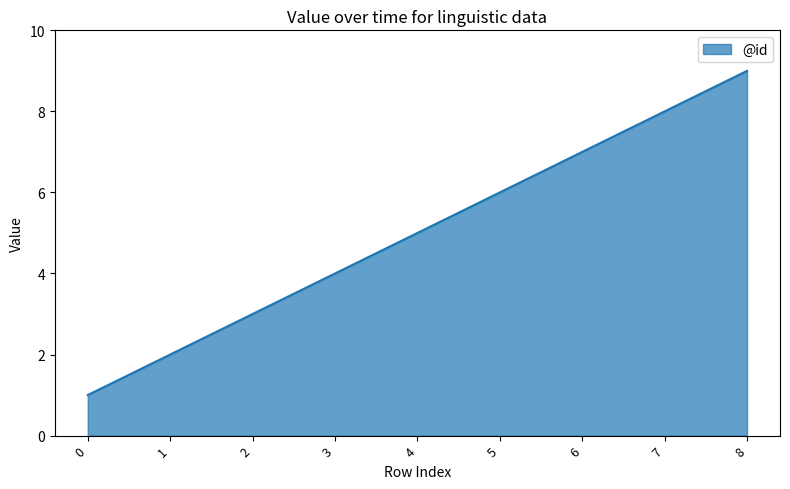

Count the values in the range 3 to 7.

5